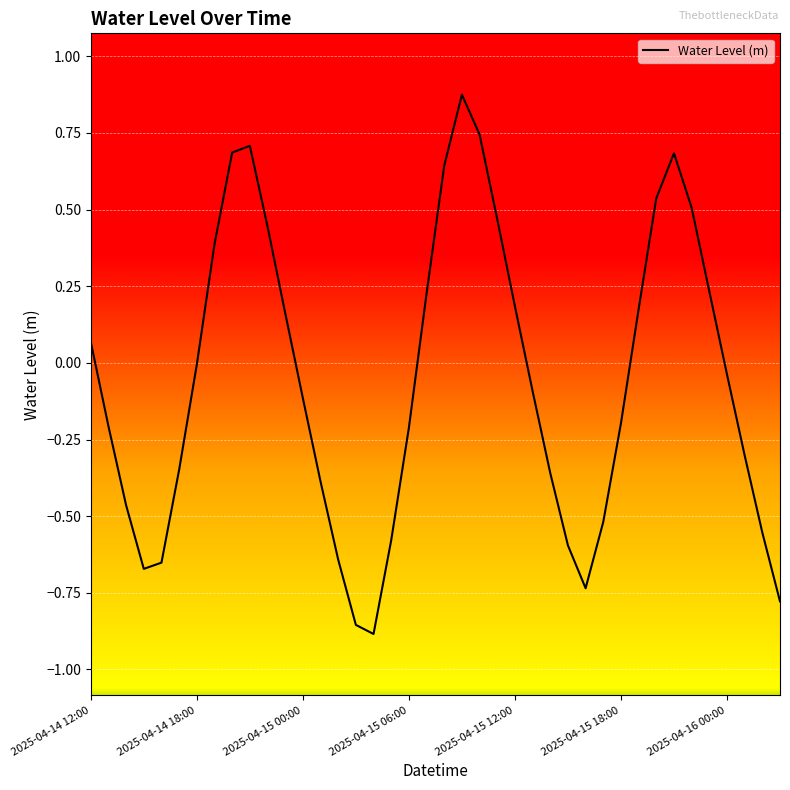

What is the sum of all values?

-2.5